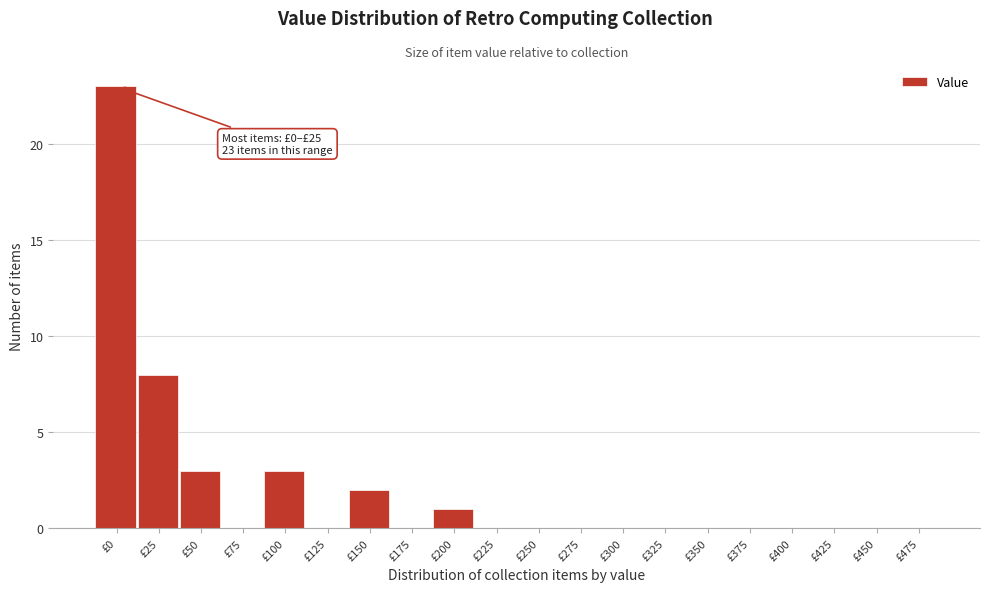

Reading left to right, list all the values displayed in this chart.

£0=23	£25=8	£50=3	£75=0	£100=3	£125=0	£150=2	£175=0	£200=1	£225=0	£250=0	£275=0	£300=0	£325=0	£350=0	£375=0	£400=0	£425=0	£450=0	£475=0